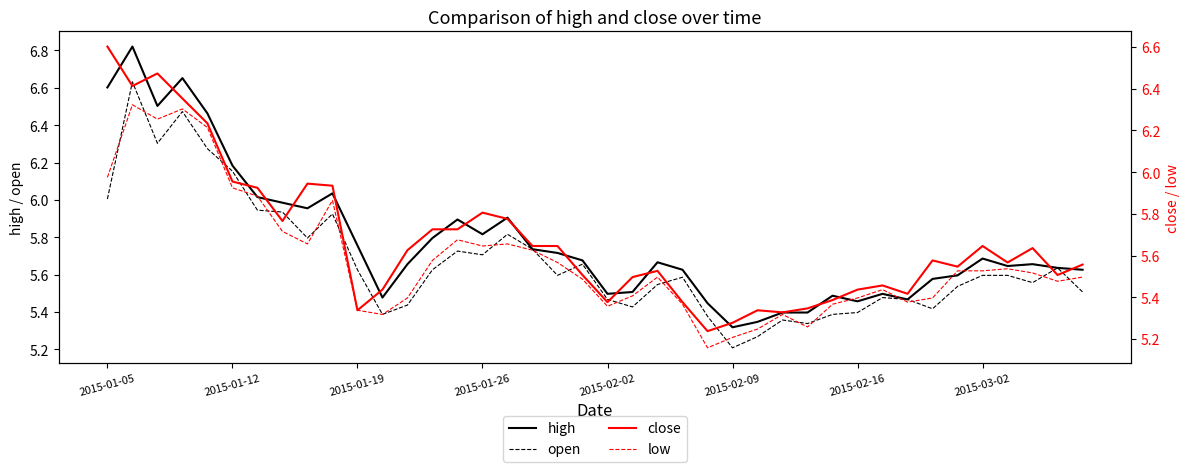

Where is open nearest to the value 5?

2015-02-09